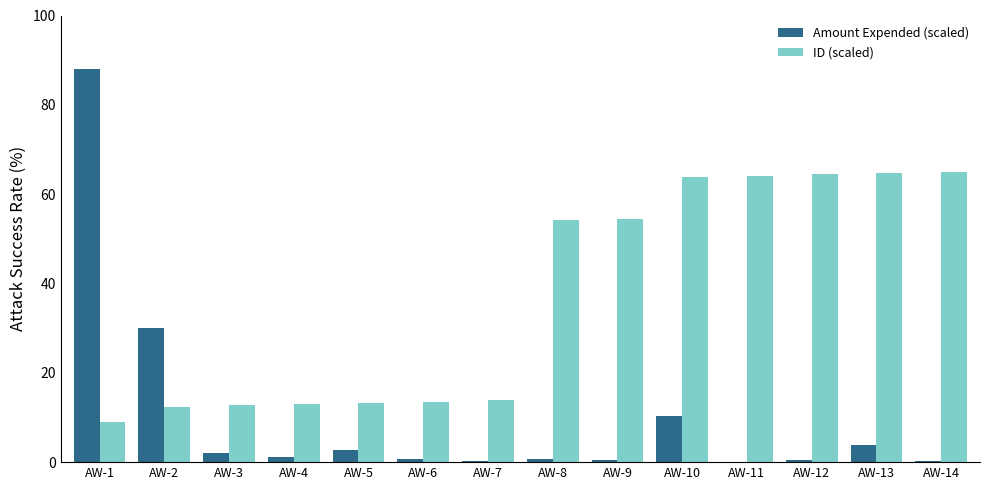

What is the total value across all series at AW-5?

16.0